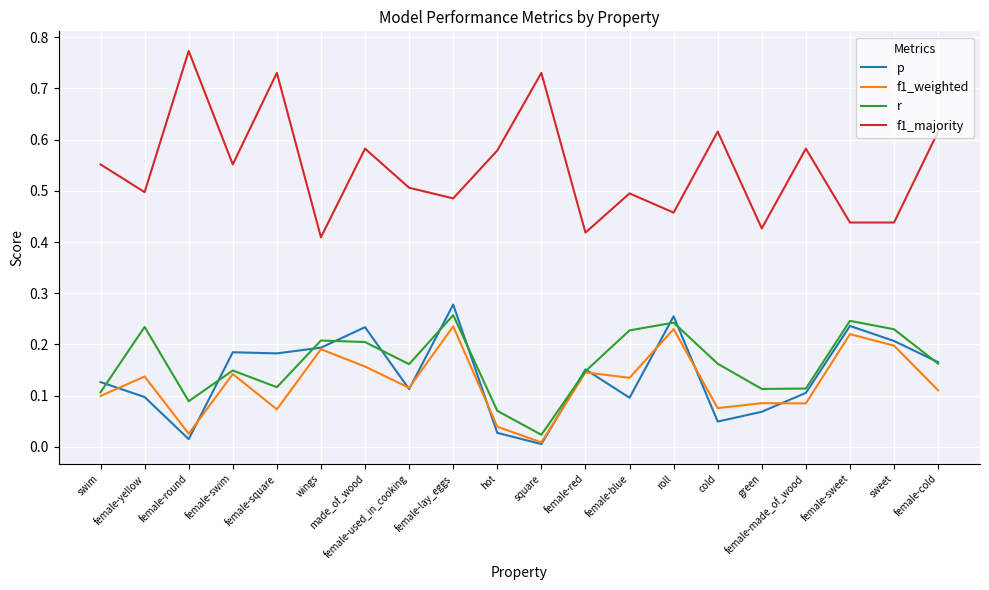

Which series has the widest spread of values?

f1_majority